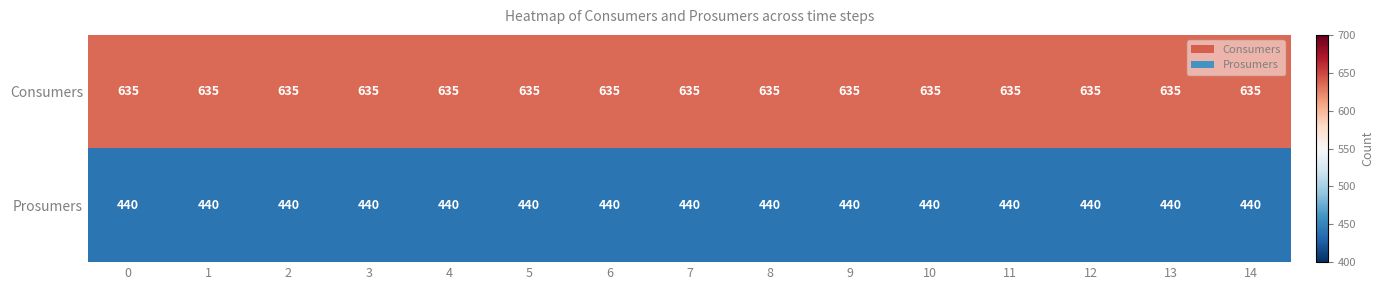

What is the spread (max minus min) of values at 6?

195